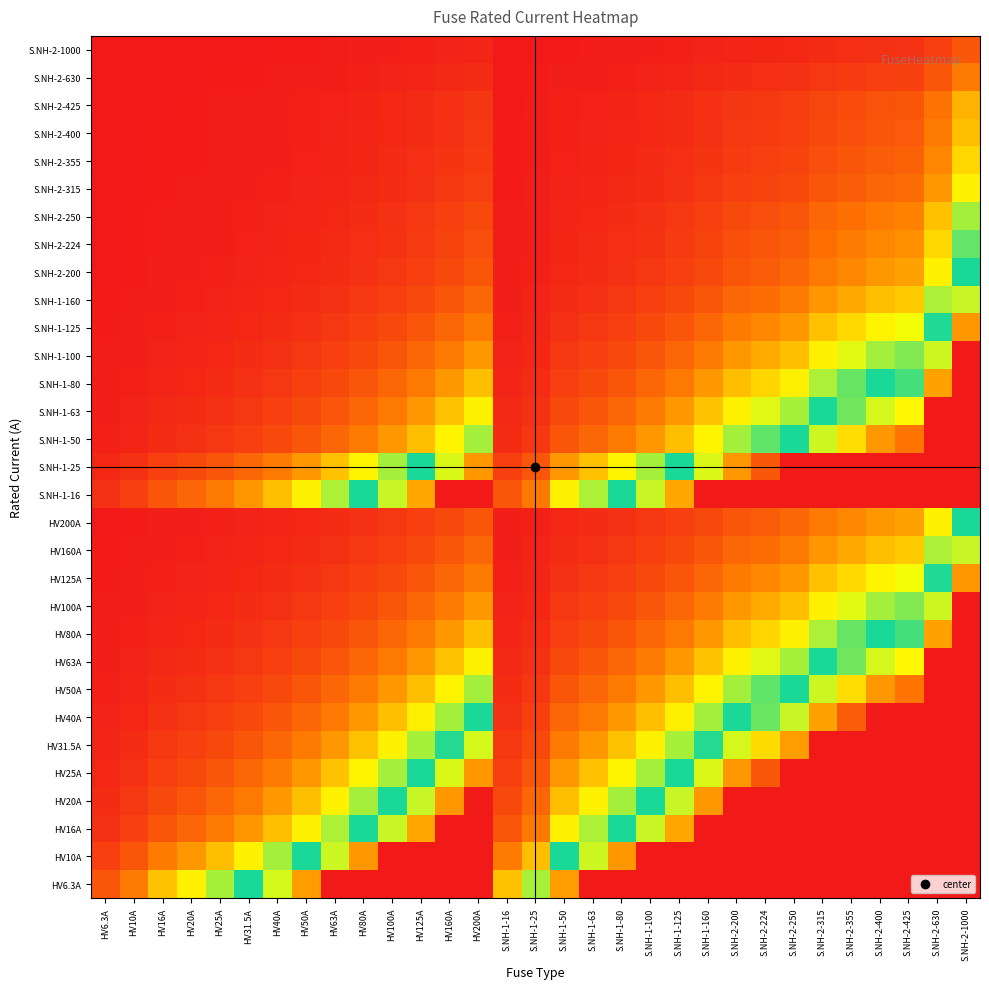

Reading left to right, transcribe all the data shown in this chart.

HV6.3A: HV6.3A=1.0	HV10A=1.6	HV16A=2.5	HV20A=3.2	HV25A=4.0	HV31.5A=5.0	HV40A=6.3	HV50A=7.9	HV63A=10.0	HV80A=10.0	HV100A=10.0	HV125A=10.0	HV160A=10.0	HV200A=10.0	S.NH-1-16=2.5	S.NH-1-25=4.0	S.NH-1-50=7.9	S.NH-1-63=10.0	S.NH-1-80=10.0	S.NH-1-100=10.0	S.NH-1-125=10.0	S.NH-1-160=10.0	S.NH-2-200=10.0	S.NH-2-224=10.0	S.NH-2-250=10.0	S.NH-2-315=10.0	S.NH-2-355=10.0	S.NH-2-400=10.0	S.NH-2-425=10.0	S.NH-2-630=10.0	S.NH-2-1000=10.0
HV10A: HV6.3A=0.6	HV10A=1.0	HV16A=1.6	HV20A=2.0	HV25A=2.5	HV31.5A=3.1	HV40A=4.0	HV50A=5.0	HV63A=6.3	HV80A=8.0	HV100A=10.0	HV125A=10.0	HV160A=10.0	HV200A=10.0	S.NH-1-16=1.6	S.NH-1-25=2.5	S.NH-1-50=5.0	S.NH-1-63=6.3	S.NH-1-80=8.0	S.NH-1-100=10.0	S.NH-1-125=10.0	S.NH-1-160=10.0	S.NH-2-200=10.0	S.NH-2-224=10.0	S.NH-2-250=10.0	S.NH-2-315=10.0	S.NH-2-355=10.0	S.NH-2-400=10.0	S.NH-2-425=10.0	S.NH-2-630=10.0	S.NH-2-1000=10.0
HV16A: HV6.3A=0.4	HV10A=0.6	HV16A=1.0	HV20A=1.2	HV25A=1.6	HV31.5A=2.0	HV40A=2.5	HV50A=3.1	HV63A=3.9	HV80A=5.0	HV100A=6.2	HV125A=7.8	HV160A=10.0	HV200A=10.0	S.NH-1-16=1.0	S.NH-1-25=1.6	S.NH-1-50=3.1	S.NH-1-63=3.9	S.NH-1-80=5.0	S.NH-1-100=6.2	S.NH-1-125=7.8	S.NH-1-160=10.0	S.NH-2-200=10.0	S.NH-2-224=10.0	S.NH-2-250=10.0	S.NH-2-315=10.0	S.NH-2-355=10.0	S.NH-2-400=10.0	S.NH-2-425=10.0	S.NH-2-630=10.0	S.NH-2-1000=10.0
HV20A: HV6.3A=0.3	HV10A=0.5	HV16A=0.8	HV20A=1.0	HV25A=1.2	HV31.5A=1.6	HV40A=2.0	HV50A=2.5	HV63A=3.1	HV80A=4.0	HV100A=5.0	HV125A=6.2	HV160A=8.0	HV200A=10.0	S.NH-1-16=0.8	S.NH-1-25=1.2	S.NH-1-50=2.5	S.NH-1-63=3.1	S.NH-1-80=4.0	S.NH-1-100=5.0	S.NH-1-125=6.2	S.NH-1-160=8.0	S.NH-2-200=10.0	S.NH-2-224=10.0	S.NH-2-250=10.0	S.NH-2-315=10.0	S.NH-2-355=10.0	S.NH-2-400=10.0	S.NH-2-425=10.0	S.NH-2-630=10.0	S.NH-2-1000=10.0
HV25A: HV6.3A=0.3	HV10A=0.4	HV16A=0.6	HV20A=0.8	HV25A=1.0	HV31.5A=1.3	HV40A=1.6	HV50A=2.0	HV63A=2.5	HV80A=3.2	HV100A=4.0	HV125A=5.0	HV160A=6.4	HV200A=8.0	S.NH-1-16=0.6	S.NH-1-25=1.0	S.NH-1-50=2.0	S.NH-1-63=2.5	S.NH-1-80=3.2	S.NH-1-100=4.0	S.NH-1-125=5.0	S.NH-1-160=6.4	S.NH-2-200=8.0	S.NH-2-224=9.0	S.NH-2-250=10.0	S.NH-2-315=10.0	S.NH-2-355=10.0	S.NH-2-400=10.0	S.NH-2-425=10.0	S.NH-2-630=10.0	S.NH-2-1000=10.0
HV31.5A: HV6.3A=0.2	HV10A=0.3	HV16A=0.5	HV20A=0.6	HV25A=0.8	HV31.5A=1.0	HV40A=1.3	HV50A=1.6	HV63A=2.0	HV80A=2.5	HV100A=3.2	HV125A=4.0	HV160A=5.1	HV200A=6.3	S.NH-1-16=0.5	S.NH-1-25=0.8	S.NH-1-50=1.6	S.NH-1-63=2.0	S.NH-1-80=2.5	S.NH-1-100=3.2	S.NH-1-125=4.0	S.NH-1-160=5.1	S.NH-2-200=6.3	S.NH-2-224=7.1	S.NH-2-250=7.9	S.NH-2-315=10.0	S.NH-2-355=10.0	S.NH-2-400=10.0	S.NH-2-425=10.0	S.NH-2-630=10.0	S.NH-2-1000=10.0
HV40A: HV6.3A=0.2	HV10A=0.2	HV16A=0.4	HV20A=0.5	HV25A=0.6	HV31.5A=0.8	HV40A=1.0	HV50A=1.2	HV63A=1.6	HV80A=2.0	HV100A=2.5	HV125A=3.1	HV160A=4.0	HV200A=5.0	S.NH-1-16=0.4	S.NH-1-25=0.6	S.NH-1-50=1.2	S.NH-1-63=1.6	S.NH-1-80=2.0	S.NH-1-100=2.5	S.NH-1-125=3.1	S.NH-1-160=4.0	S.NH-2-200=5.0	S.NH-2-224=5.6	S.NH-2-250=6.2	S.NH-2-315=7.9	S.NH-2-355=8.9	S.NH-2-400=10.0	S.NH-2-425=10.0	S.NH-2-630=10.0	S.NH-2-1000=10.0
HV50A: HV6.3A=0.1	HV10A=0.2	HV16A=0.3	HV20A=0.4	HV25A=0.5	HV31.5A=0.6	HV40A=0.8	HV50A=1.0	HV63A=1.3	HV80A=1.6	HV100A=2.0	HV125A=2.5	HV160A=3.2	HV200A=4.0	S.NH-1-16=0.3	S.NH-1-25=0.5	S.NH-1-50=1.0	S.NH-1-63=1.3	S.NH-1-80=1.6	S.NH-1-100=2.0	S.NH-1-125=2.5	S.NH-1-160=3.2	S.NH-2-200=4.0	S.NH-2-224=4.5	S.NH-2-250=5.0	S.NH-2-315=6.3	S.NH-2-355=7.1	S.NH-2-400=8.0	S.NH-2-425=8.5	S.NH-2-630=10.0	S.NH-2-1000=10.0
HV63A: HV6.3A=0.1	HV10A=0.2	HV16A=0.3	HV20A=0.3	HV25A=0.4	HV31.5A=0.5	HV40A=0.6	HV50A=0.8	HV63A=1.0	HV80A=1.3	HV100A=1.6	HV125A=2.0	HV160A=2.5	HV200A=3.2	S.NH-1-16=0.3	S.NH-1-25=0.4	S.NH-1-50=0.8	S.NH-1-63=1.0	S.NH-1-80=1.3	S.NH-1-100=1.6	S.NH-1-125=2.0	S.NH-1-160=2.5	S.NH-2-200=3.2	S.NH-2-224=3.6	S.NH-2-250=4.0	S.NH-2-315=5.0	S.NH-2-355=5.6	S.NH-2-400=6.3	S.NH-2-425=6.7	S.NH-2-630=10.0	S.NH-2-1000=10.0
HV80A: HV6.3A=0.1	HV10A=0.1	HV16A=0.2	HV20A=0.2	HV25A=0.3	HV31.5A=0.4	HV40A=0.5	HV50A=0.6	HV63A=0.8	HV80A=1.0	HV100A=1.2	HV125A=1.6	HV160A=2.0	HV200A=2.5	S.NH-1-16=0.2	S.NH-1-25=0.3	S.NH-1-50=0.6	S.NH-1-63=0.8	S.NH-1-80=1.0	S.NH-1-100=1.2	S.NH-1-125=1.6	S.NH-1-160=2.0	S.NH-2-200=2.5	S.NH-2-224=2.8	S.NH-2-250=3.1	S.NH-2-315=3.9	S.NH-2-355=4.4	S.NH-2-400=5.0	S.NH-2-425=5.3	S.NH-2-630=7.9	S.NH-2-1000=10.0
HV100A: HV6.3A=0.1	HV10A=0.1	HV16A=0.2	HV20A=0.2	HV25A=0.2	HV31.5A=0.3	HV40A=0.4	HV50A=0.5	HV63A=0.6	HV80A=0.8	HV100A=1.0	HV125A=1.2	HV160A=1.6	HV200A=2.0	S.NH-1-16=0.2	S.NH-1-25=0.2	S.NH-1-50=0.5	S.NH-1-63=0.6	S.NH-1-80=0.8	S.NH-1-100=1.0	S.NH-1-125=1.2	S.NH-1-160=1.6	S.NH-2-200=2.0	S.NH-2-224=2.2	S.NH-2-250=2.5	S.NH-2-315=3.1	S.NH-2-355=3.5	S.NH-2-400=4.0	S.NH-2-425=4.2	S.NH-2-630=6.3	S.NH-2-1000=10.0
HV125A: HV6.3A=0.1	HV10A=0.1	HV16A=0.1	HV20A=0.2	HV25A=0.2	HV31.5A=0.3	HV40A=0.3	HV50A=0.4	HV63A=0.5	HV80A=0.6	HV100A=0.8	HV125A=1.0	HV160A=1.3	HV200A=1.6	S.NH-1-16=0.1	S.NH-1-25=0.2	S.NH-1-50=0.4	S.NH-1-63=0.5	S.NH-1-80=0.6	S.NH-1-100=0.8	S.NH-1-125=1.0	S.NH-1-160=1.3	S.NH-2-200=1.6	S.NH-2-224=1.8	S.NH-2-250=2.0	S.NH-2-315=2.5	S.NH-2-355=2.8	S.NH-2-400=3.2	S.NH-2-425=3.4	S.NH-2-630=5.0	S.NH-2-1000=8.0
HV160A: HV6.3A=0.0	HV10A=0.1	HV16A=0.1	HV20A=0.1	HV25A=0.2	HV31.5A=0.2	HV40A=0.2	HV50A=0.3	HV63A=0.4	HV80A=0.5	HV100A=0.6	HV125A=0.8	HV160A=1.0	HV200A=1.2	S.NH-1-16=0.1	S.NH-1-25=0.2	S.NH-1-50=0.3	S.NH-1-63=0.4	S.NH-1-80=0.5	S.NH-1-100=0.6	S.NH-1-125=0.8	S.NH-1-160=1.0	S.NH-2-200=1.2	S.NH-2-224=1.4	S.NH-2-250=1.6	S.NH-2-315=2.0	S.NH-2-355=2.2	S.NH-2-400=2.5	S.NH-2-425=2.7	S.NH-2-630=3.9	S.NH-2-1000=6.2
HV200A: HV6.3A=0.0	HV10A=0.1	HV16A=0.1	HV20A=0.1	HV25A=0.1	HV31.5A=0.2	HV40A=0.2	HV50A=0.2	HV63A=0.3	HV80A=0.4	HV100A=0.5	HV125A=0.6	HV160A=0.8	HV200A=1.0	S.NH-1-16=0.1	S.NH-1-25=0.1	S.NH-1-50=0.2	S.NH-1-63=0.3	S.NH-1-80=0.4	S.NH-1-100=0.5	S.NH-1-125=0.6	S.NH-1-160=0.8	S.NH-2-200=1.0	S.NH-2-224=1.1	S.NH-2-250=1.2	S.NH-2-315=1.6	S.NH-2-355=1.8	S.NH-2-400=2.0	S.NH-2-425=2.1	S.NH-2-630=3.1	S.NH-2-1000=5.0
S.NH-1-16: HV6.3A=0.4	HV10A=0.6	HV16A=1.0	HV20A=1.2	HV25A=1.6	HV31.5A=2.0	HV40A=2.5	HV50A=3.1	HV63A=3.9	HV80A=5.0	HV100A=6.2	HV125A=7.8	HV160A=10.0	HV200A=10.0	S.NH-1-16=1.0	S.NH-1-25=1.6	S.NH-1-50=3.1	S.NH-1-63=3.9	S.NH-1-80=5.0	S.NH-1-100=6.2	S.NH-1-125=7.8	S.NH-1-160=10.0	S.NH-2-200=10.0	S.NH-2-224=10.0	S.NH-2-250=10.0	S.NH-2-315=10.0	S.NH-2-355=10.0	S.NH-2-400=10.0	S.NH-2-425=10.0	S.NH-2-630=10.0	S.NH-2-1000=10.0
S.NH-1-25: HV6.3A=0.3	HV10A=0.4	HV16A=0.6	HV20A=0.8	HV25A=1.0	HV31.5A=1.3	HV40A=1.6	HV50A=2.0	HV63A=2.5	HV80A=3.2	HV100A=4.0	HV125A=5.0	HV160A=6.4	HV200A=8.0	S.NH-1-16=0.6	S.NH-1-25=1.0	S.NH-1-50=2.0	S.NH-1-63=2.5	S.NH-1-80=3.2	S.NH-1-100=4.0	S.NH-1-125=5.0	S.NH-1-160=6.4	S.NH-2-200=8.0	S.NH-2-224=9.0	S.NH-2-250=10.0	S.NH-2-315=10.0	S.NH-2-355=10.0	S.NH-2-400=10.0	S.NH-2-425=10.0	S.NH-2-630=10.0	S.NH-2-1000=10.0
S.NH-1-50: HV6.3A=0.1	HV10A=0.2	HV16A=0.3	HV20A=0.4	HV25A=0.5	HV31.5A=0.6	HV40A=0.8	HV50A=1.0	HV63A=1.3	HV80A=1.6	HV100A=2.0	HV125A=2.5	HV160A=3.2	HV200A=4.0	S.NH-1-16=0.3	S.NH-1-25=0.5	S.NH-1-50=1.0	S.NH-1-63=1.3	S.NH-1-80=1.6	S.NH-1-100=2.0	S.NH-1-125=2.5	S.NH-1-160=3.2	S.NH-2-200=4.0	S.NH-2-224=4.5	S.NH-2-250=5.0	S.NH-2-315=6.3	S.NH-2-355=7.1	S.NH-2-400=8.0	S.NH-2-425=8.5	S.NH-2-630=10.0	S.NH-2-1000=10.0
S.NH-1-63: HV6.3A=0.1	HV10A=0.2	HV16A=0.3	HV20A=0.3	HV25A=0.4	HV31.5A=0.5	HV40A=0.6	HV50A=0.8	HV63A=1.0	HV80A=1.3	HV100A=1.6	HV125A=2.0	HV160A=2.5	HV200A=3.2	S.NH-1-16=0.3	S.NH-1-25=0.4	S.NH-1-50=0.8	S.NH-1-63=1.0	S.NH-1-80=1.3	S.NH-1-100=1.6	S.NH-1-125=2.0	S.NH-1-160=2.5	S.NH-2-200=3.2	S.NH-2-224=3.6	S.NH-2-250=4.0	S.NH-2-315=5.0	S.NH-2-355=5.6	S.NH-2-400=6.3	S.NH-2-425=6.7	S.NH-2-630=10.0	S.NH-2-1000=10.0
S.NH-1-80: HV6.3A=0.1	HV10A=0.1	HV16A=0.2	HV20A=0.2	HV25A=0.3	HV31.5A=0.4	HV40A=0.5	HV50A=0.6	HV63A=0.8	HV80A=1.0	HV100A=1.2	HV125A=1.6	HV160A=2.0	HV200A=2.5	S.NH-1-16=0.2	S.NH-1-25=0.3	S.NH-1-50=0.6	S.NH-1-63=0.8	S.NH-1-80=1.0	S.NH-1-100=1.2	S.NH-1-125=1.6	S.NH-1-160=2.0	S.NH-2-200=2.5	S.NH-2-224=2.8	S.NH-2-250=3.1	S.NH-2-315=3.9	S.NH-2-355=4.4	S.NH-2-400=5.0	S.NH-2-425=5.3	S.NH-2-630=7.9	S.NH-2-1000=10.0
S.NH-1-100: HV6.3A=0.1	HV10A=0.1	HV16A=0.2	HV20A=0.2	HV25A=0.2	HV31.5A=0.3	HV40A=0.4	HV50A=0.5	HV63A=0.6	HV80A=0.8	HV100A=1.0	HV125A=1.2	HV160A=1.6	HV200A=2.0	S.NH-1-16=0.2	S.NH-1-25=0.2	S.NH-1-50=0.5	S.NH-1-63=0.6	S.NH-1-80=0.8	S.NH-1-100=1.0	S.NH-1-125=1.2	S.NH-1-160=1.6	S.NH-2-200=2.0	S.NH-2-224=2.2	S.NH-2-250=2.5	S.NH-2-315=3.1	S.NH-2-355=3.5	S.NH-2-400=4.0	S.NH-2-425=4.2	S.NH-2-630=6.3	S.NH-2-1000=10.0
S.NH-1-125: HV6.3A=0.1	HV10A=0.1	HV16A=0.1	HV20A=0.2	HV25A=0.2	HV31.5A=0.3	HV40A=0.3	HV50A=0.4	HV63A=0.5	HV80A=0.6	HV100A=0.8	HV125A=1.0	HV160A=1.3	HV200A=1.6	S.NH-1-16=0.1	S.NH-1-25=0.2	S.NH-1-50=0.4	S.NH-1-63=0.5	S.NH-1-80=0.6	S.NH-1-100=0.8	S.NH-1-125=1.0	S.NH-1-160=1.3	S.NH-2-200=1.6	S.NH-2-224=1.8	S.NH-2-250=2.0	S.NH-2-315=2.5	S.NH-2-355=2.8	S.NH-2-400=3.2	S.NH-2-425=3.4	S.NH-2-630=5.0	S.NH-2-1000=8.0
S.NH-1-160: HV6.3A=0.0	HV10A=0.1	HV16A=0.1	HV20A=0.1	HV25A=0.2	HV31.5A=0.2	HV40A=0.2	HV50A=0.3	HV63A=0.4	HV80A=0.5	HV100A=0.6	HV125A=0.8	HV160A=1.0	HV200A=1.2	S.NH-1-16=0.1	S.NH-1-25=0.2	S.NH-1-50=0.3	S.NH-1-63=0.4	S.NH-1-80=0.5	S.NH-1-100=0.6	S.NH-1-125=0.8	S.NH-1-160=1.0	S.NH-2-200=1.2	S.NH-2-224=1.4	S.NH-2-250=1.6	S.NH-2-315=2.0	S.NH-2-355=2.2	S.NH-2-400=2.5	S.NH-2-425=2.7	S.NH-2-630=3.9	S.NH-2-1000=6.2
S.NH-2-200: HV6.3A=0.0	HV10A=0.1	HV16A=0.1	HV20A=0.1	HV25A=0.1	HV31.5A=0.2	HV40A=0.2	HV50A=0.2	HV63A=0.3	HV80A=0.4	HV100A=0.5	HV125A=0.6	HV160A=0.8	HV200A=1.0	S.NH-1-16=0.1	S.NH-1-25=0.1	S.NH-1-50=0.2	S.NH-1-63=0.3	S.NH-1-80=0.4	S.NH-1-100=0.5	S.NH-1-125=0.6	S.NH-1-160=0.8	S.NH-2-200=1.0	S.NH-2-224=1.1	S.NH-2-250=1.2	S.NH-2-315=1.6	S.NH-2-355=1.8	S.NH-2-400=2.0	S.NH-2-425=2.1	S.NH-2-630=3.1	S.NH-2-1000=5.0
S.NH-2-224: HV6.3A=0.0	HV10A=0.0	HV16A=0.1	HV20A=0.1	HV25A=0.1	HV31.5A=0.1	HV40A=0.2	HV50A=0.2	HV63A=0.3	HV80A=0.4	HV100A=0.4	HV125A=0.6	HV160A=0.7	HV200A=0.9	S.NH-1-16=0.1	S.NH-1-25=0.1	S.NH-1-50=0.2	S.NH-1-63=0.3	S.NH-1-80=0.4	S.NH-1-100=0.4	S.NH-1-125=0.6	S.NH-1-160=0.7	S.NH-2-200=0.9	S.NH-2-224=1.0	S.NH-2-250=1.1	S.NH-2-315=1.4	S.NH-2-355=1.6	S.NH-2-400=1.8	S.NH-2-425=1.9	S.NH-2-630=2.8	S.NH-2-1000=4.5
S.NH-2-250: HV6.3A=0.0	HV10A=0.0	HV16A=0.1	HV20A=0.1	HV25A=0.1	HV31.5A=0.1	HV40A=0.2	HV50A=0.2	HV63A=0.3	HV80A=0.3	HV100A=0.4	HV125A=0.5	HV160A=0.6	HV200A=0.8	S.NH-1-16=0.1	S.NH-1-25=0.1	S.NH-1-50=0.2	S.NH-1-63=0.3	S.NH-1-80=0.3	S.NH-1-100=0.4	S.NH-1-125=0.5	S.NH-1-160=0.6	S.NH-2-200=0.8	S.NH-2-224=0.9	S.NH-2-250=1.0	S.NH-2-315=1.3	S.NH-2-355=1.4	S.NH-2-400=1.6	S.NH-2-425=1.7	S.NH-2-630=2.5	S.NH-2-1000=4.0
S.NH-2-315: HV6.3A=0.0	HV10A=0.0	HV16A=0.1	HV20A=0.1	HV25A=0.1	HV31.5A=0.1	HV40A=0.1	HV50A=0.2	HV63A=0.2	HV80A=0.3	HV100A=0.3	HV125A=0.4	HV160A=0.5	HV200A=0.6	S.NH-1-16=0.1	S.NH-1-25=0.1	S.NH-1-50=0.2	S.NH-1-63=0.2	S.NH-1-80=0.3	S.NH-1-100=0.3	S.NH-1-125=0.4	S.NH-1-160=0.5	S.NH-2-200=0.6	S.NH-2-224=0.7	S.NH-2-250=0.8	S.NH-2-315=1.0	S.NH-2-355=1.1	S.NH-2-400=1.3	S.NH-2-425=1.3	S.NH-2-630=2.0	S.NH-2-1000=3.2
S.NH-2-355: HV6.3A=0.0	HV10A=0.0	HV16A=0.0	HV20A=0.1	HV25A=0.1	HV31.5A=0.1	HV40A=0.1	HV50A=0.1	HV63A=0.2	HV80A=0.2	HV100A=0.3	HV125A=0.4	HV160A=0.5	HV200A=0.6	S.NH-1-16=0.0	S.NH-1-25=0.1	S.NH-1-50=0.1	S.NH-1-63=0.2	S.NH-1-80=0.2	S.NH-1-100=0.3	S.NH-1-125=0.4	S.NH-1-160=0.5	S.NH-2-200=0.6	S.NH-2-224=0.6	S.NH-2-250=0.7	S.NH-2-315=0.9	S.NH-2-355=1.0	S.NH-2-400=1.1	S.NH-2-425=1.2	S.NH-2-630=1.8	S.NH-2-1000=2.8
S.NH-2-400: HV6.3A=0.0	HV10A=0.0	HV16A=0.0	HV20A=0.1	HV25A=0.1	HV31.5A=0.1	HV40A=0.1	HV50A=0.1	HV63A=0.2	HV80A=0.2	HV100A=0.2	HV125A=0.3	HV160A=0.4	HV200A=0.5	S.NH-1-16=0.0	S.NH-1-25=0.1	S.NH-1-50=0.1	S.NH-1-63=0.2	S.NH-1-80=0.2	S.NH-1-100=0.2	S.NH-1-125=0.3	S.NH-1-160=0.4	S.NH-2-200=0.5	S.NH-2-224=0.6	S.NH-2-250=0.6	S.NH-2-315=0.8	S.NH-2-355=0.9	S.NH-2-400=1.0	S.NH-2-425=1.1	S.NH-2-630=1.6	S.NH-2-1000=2.5
S.NH-2-425: HV6.3A=0.0	HV10A=0.0	HV16A=0.0	HV20A=0.0	HV25A=0.1	HV31.5A=0.1	HV40A=0.1	HV50A=0.1	HV63A=0.1	HV80A=0.2	HV100A=0.2	HV125A=0.3	HV160A=0.4	HV200A=0.5	S.NH-1-16=0.0	S.NH-1-25=0.1	S.NH-1-50=0.1	S.NH-1-63=0.1	S.NH-1-80=0.2	S.NH-1-100=0.2	S.NH-1-125=0.3	S.NH-1-160=0.4	S.NH-2-200=0.5	S.NH-2-224=0.5	S.NH-2-250=0.6	S.NH-2-315=0.7	S.NH-2-355=0.8	S.NH-2-400=0.9	S.NH-2-425=1.0	S.NH-2-630=1.5	S.NH-2-1000=2.4
S.NH-2-630: HV6.3A=0.0	HV10A=0.0	HV16A=0.0	HV20A=0.0	HV25A=0.0	HV31.5A=0.1	HV40A=0.1	HV50A=0.1	HV63A=0.1	HV80A=0.1	HV100A=0.2	HV125A=0.2	HV160A=0.3	HV200A=0.3	S.NH-1-16=0.0	S.NH-1-25=0.0	S.NH-1-50=0.1	S.NH-1-63=0.1	S.NH-1-80=0.1	S.NH-1-100=0.2	S.NH-1-125=0.2	S.NH-1-160=0.3	S.NH-2-200=0.3	S.NH-2-224=0.4	S.NH-2-250=0.4	S.NH-2-315=0.5	S.NH-2-355=0.6	S.NH-2-400=0.6	S.NH-2-425=0.7	S.NH-2-630=1.0	S.NH-2-1000=1.6
S.NH-2-1000: HV6.3A=0.0	HV10A=0.0	HV16A=0.0	HV20A=0.0	HV25A=0.0	HV31.5A=0.0	HV40A=0.0	HV50A=0.1	HV63A=0.1	HV80A=0.1	HV100A=0.1	HV125A=0.1	HV160A=0.2	HV200A=0.2	S.NH-1-16=0.0	S.NH-1-25=0.0	S.NH-1-50=0.1	S.NH-1-63=0.1	S.NH-1-80=0.1	S.NH-1-100=0.1	S.NH-1-125=0.1	S.NH-1-160=0.2	S.NH-2-200=0.2	S.NH-2-224=0.2	S.NH-2-250=0.2	S.NH-2-315=0.3	S.NH-2-355=0.4	S.NH-2-400=0.4	S.NH-2-425=0.4	S.NH-2-630=0.6	S.NH-2-1000=1.0